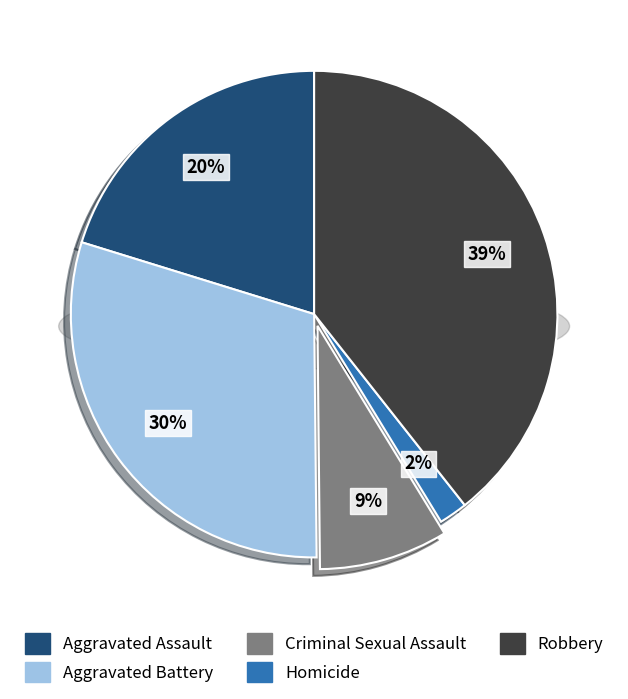

To the nearest percent, what is the difference between the largest and smallest slice percentages?

37%